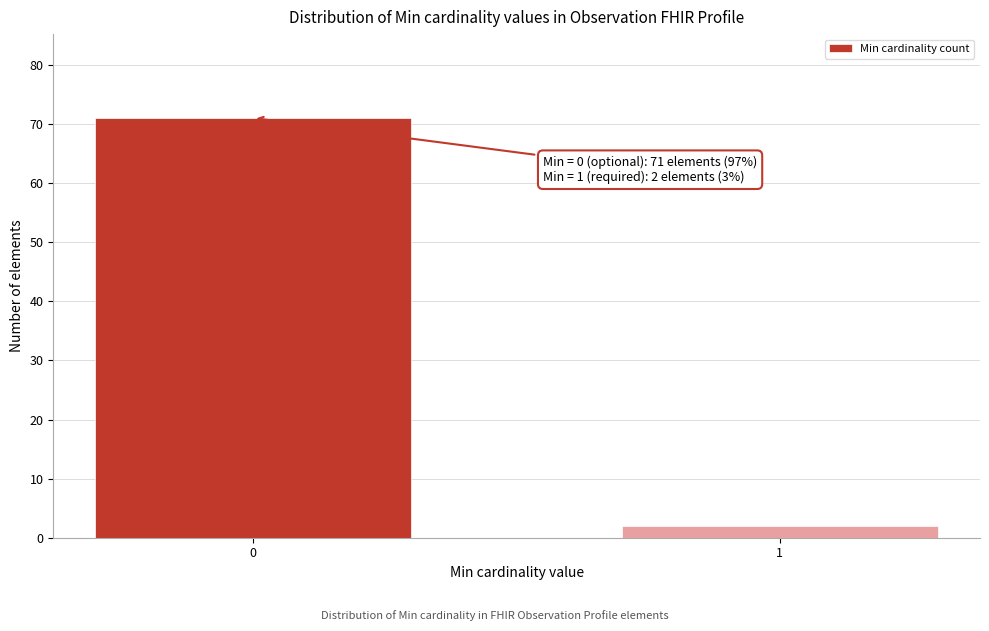

Reading right to left, list all the values displayed in this chart.

2	71